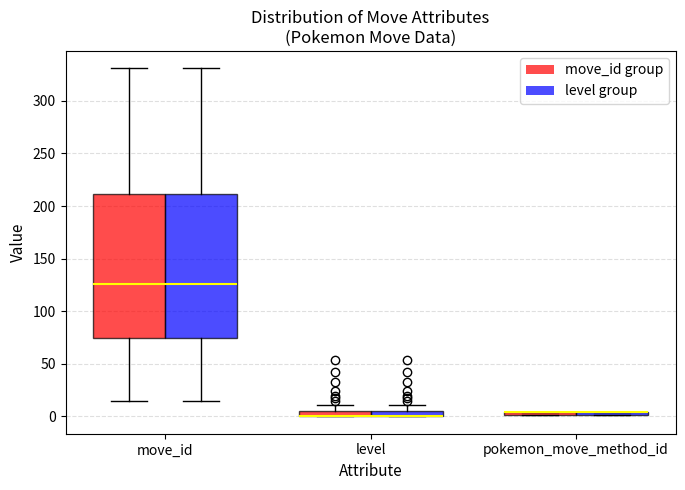

Where does the upper whisker of the box for move_id (move_id group) end on the y-axis? The values are not printed on the chart, so give them approximately, as read against the axis.

330